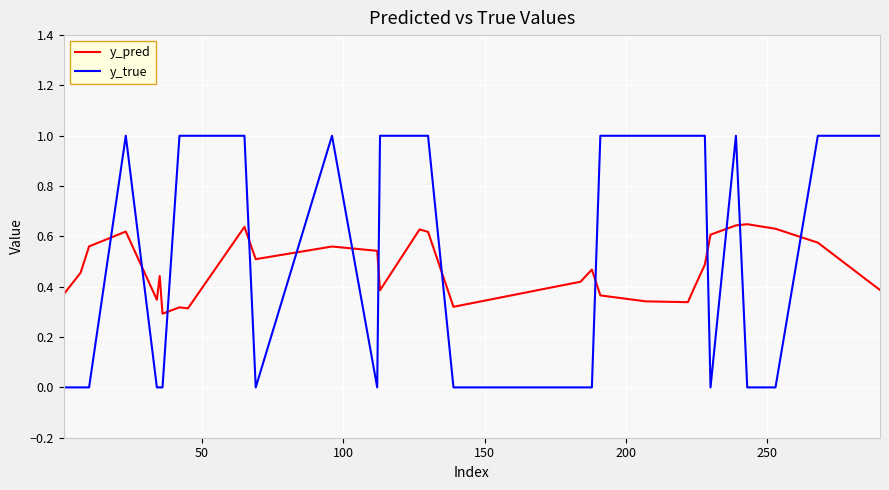

Rank the series by their maximum value, from highest to lowest.

y_true, y_pred